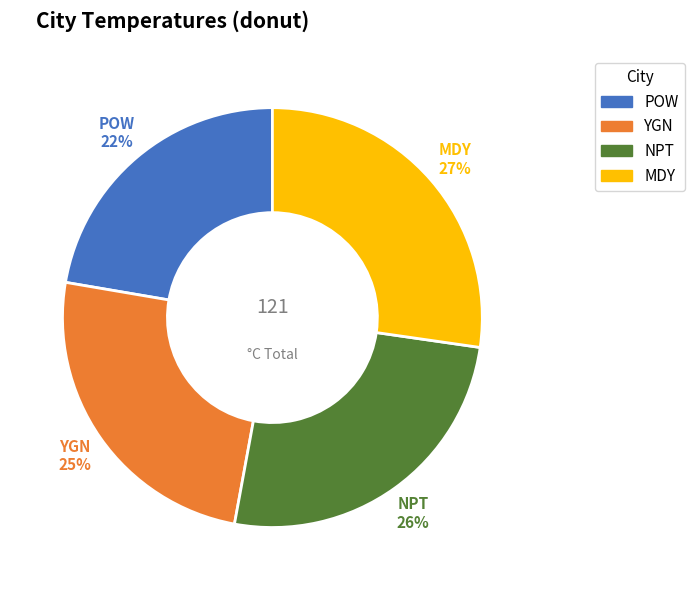

Do NPT and MDY together represent more than half of the pie?

Yes